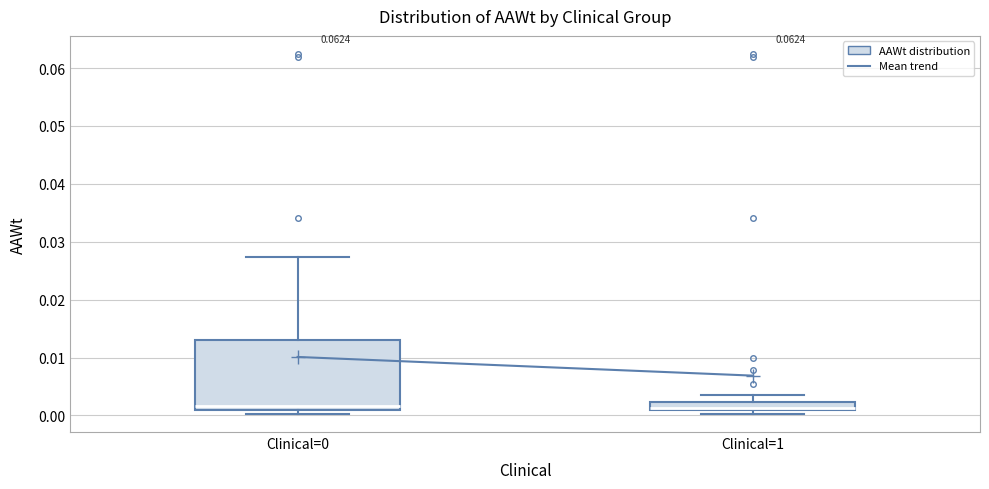

Comparing the boxes themselves (not the whiskers), which one is the tallest?

Clinical=0